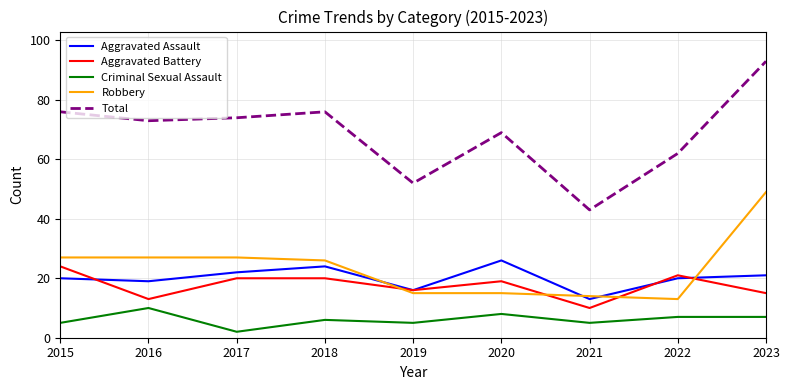

The value of Robbery at 2020 is 26. True or false?

False